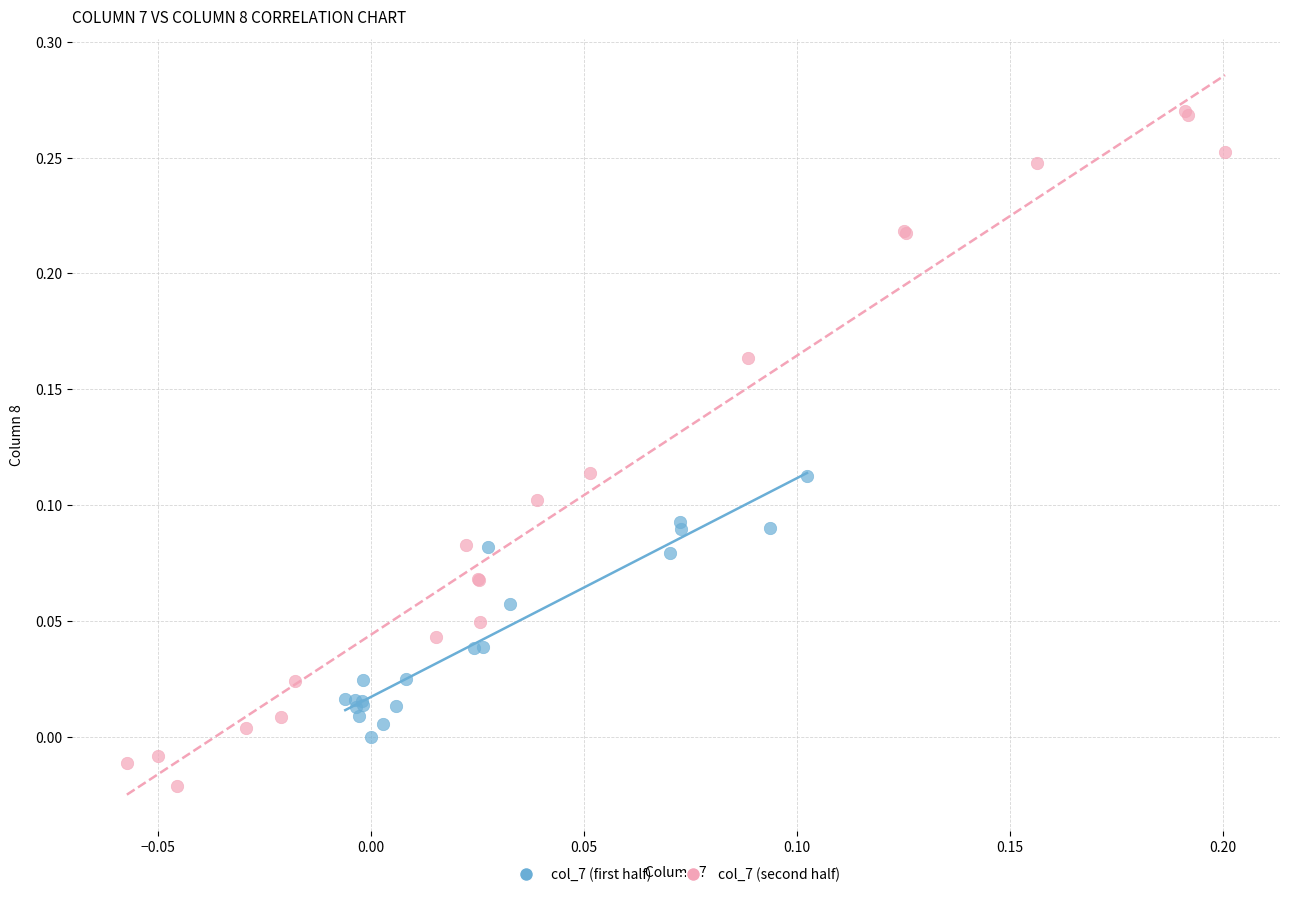

Which series contains the lowest Y value?

col_7 (second half)